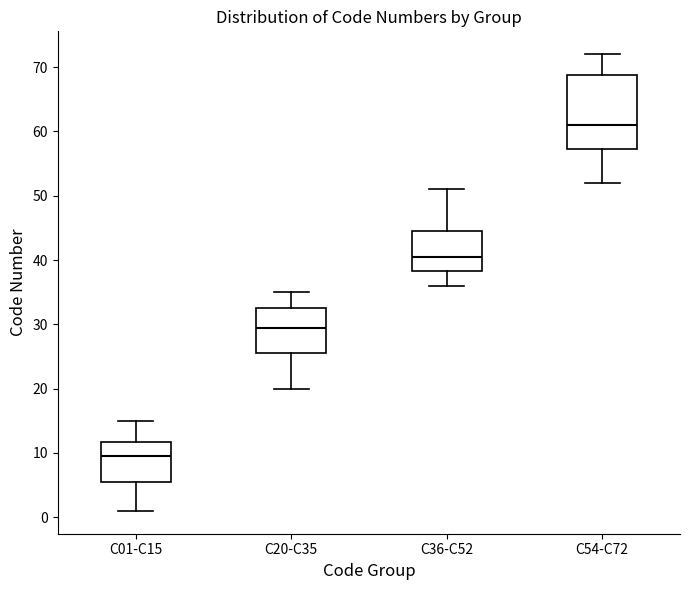

Reading left to right, read every box against the y-axis: the position of its median line, the range the box covers, and the ends of its whiskers. The values are not printed on the chart, so give them approximately, as read against the axis.

C01-C15: median 10, box 6 to 12, whiskers 1 to 15
C20-C35: median 30, box 26 to 33, whiskers 20 to 35
C36-C52: median 41, box 38 to 45, whiskers 36 to 51
C54-C72: median 61, box 57 to 69, whiskers 52 to 72